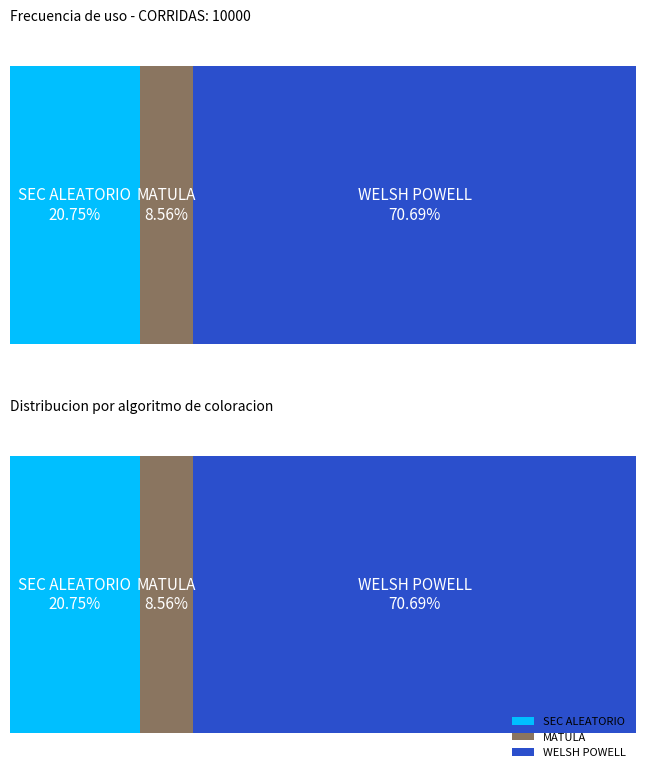

How many bars are there in each group?

3